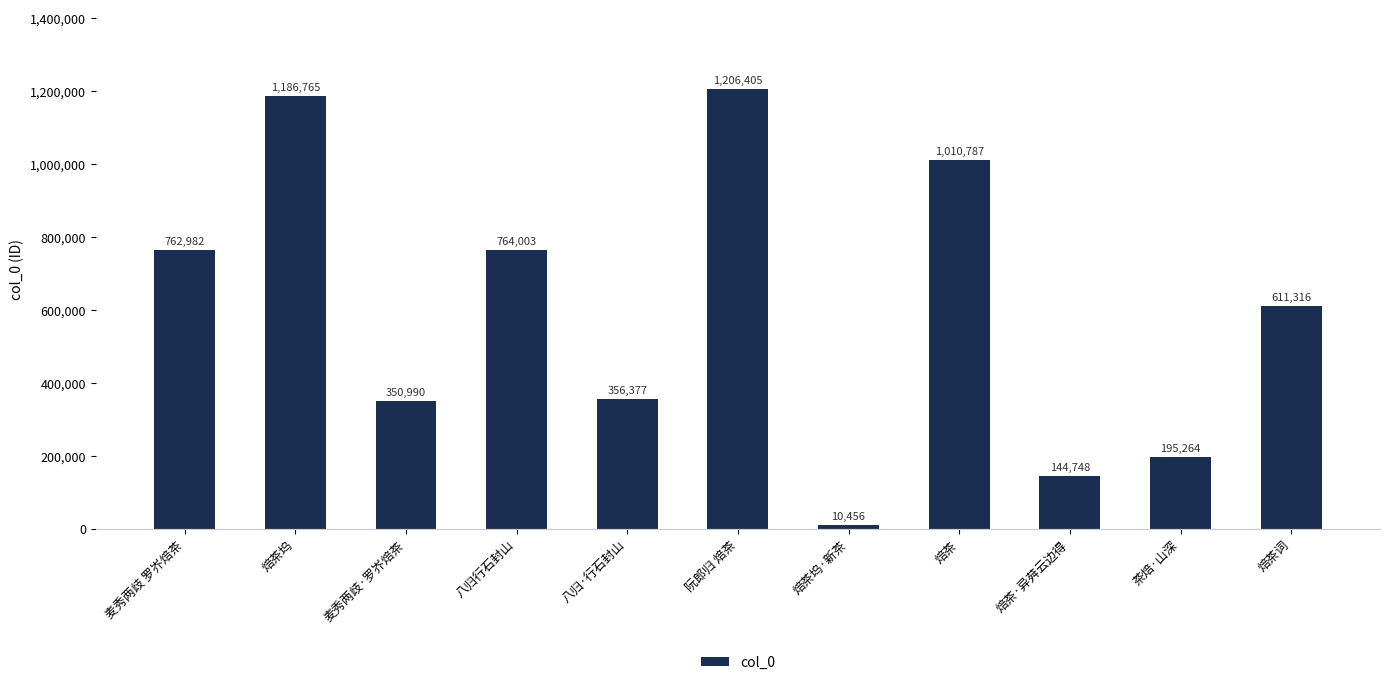

Rank the categories by value from highest to lowest.

阮郎归 焙茶, 焙茶坞, 焙茶, 八归行石封山, 麦秀两歧 罗岕焙茶, 焙茶词, 八归·行石封山, 麦秀两歧·罗岕焙茶, 茶焙·山深, 焙茶·异荈云边得, 焙茶坞·新茶